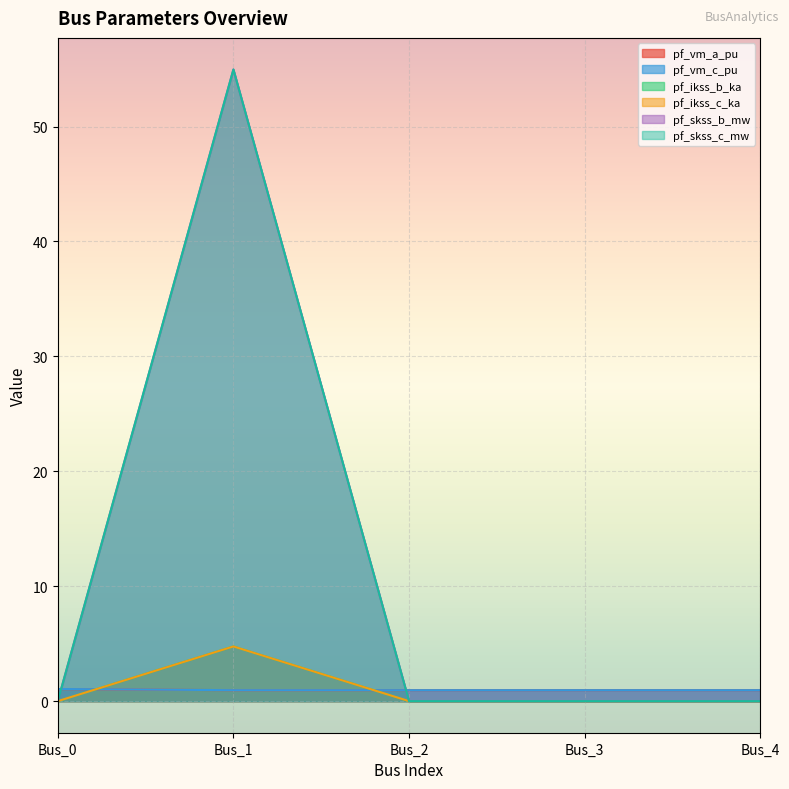

The value of pf_vm_a_pu at Bus_4 is 1.6. True or false?

False